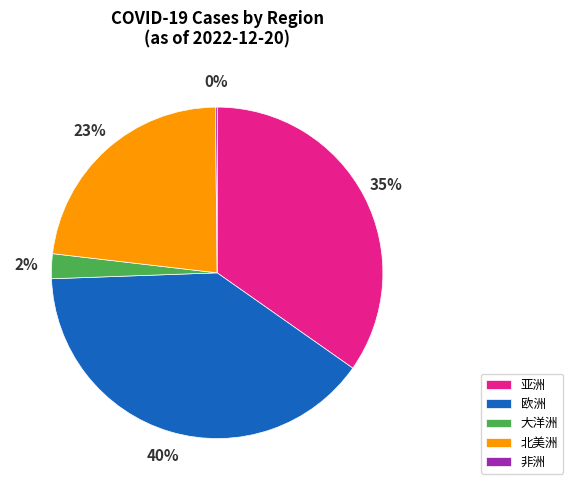

To the nearest percent, what is the difference between the largest and smallest slice percentages?

40%